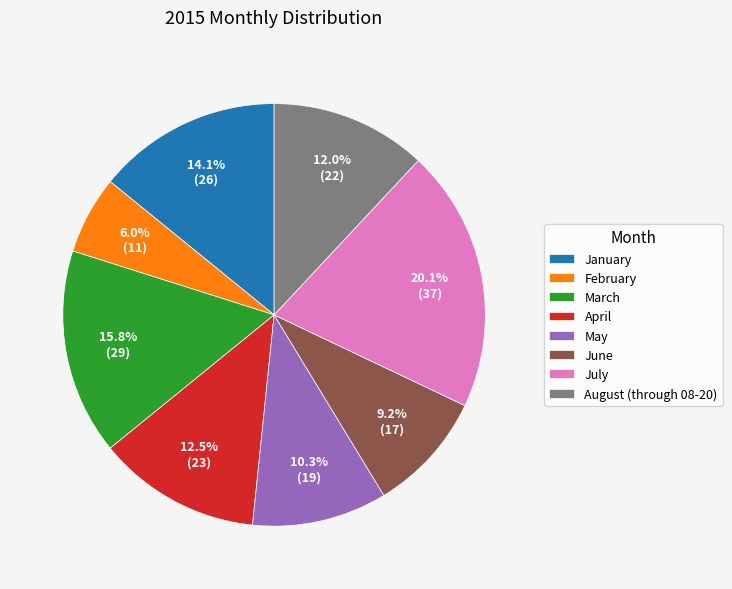

The March slice represents 23% of the pie. True or false?

False